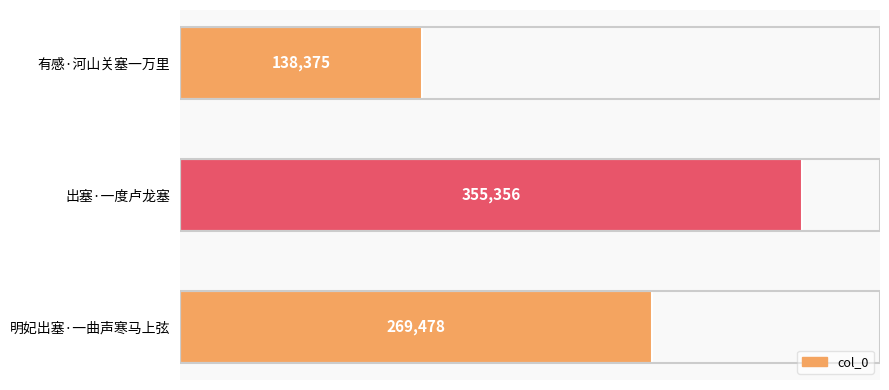

True or false: the data shows 269478 at 100000.

True